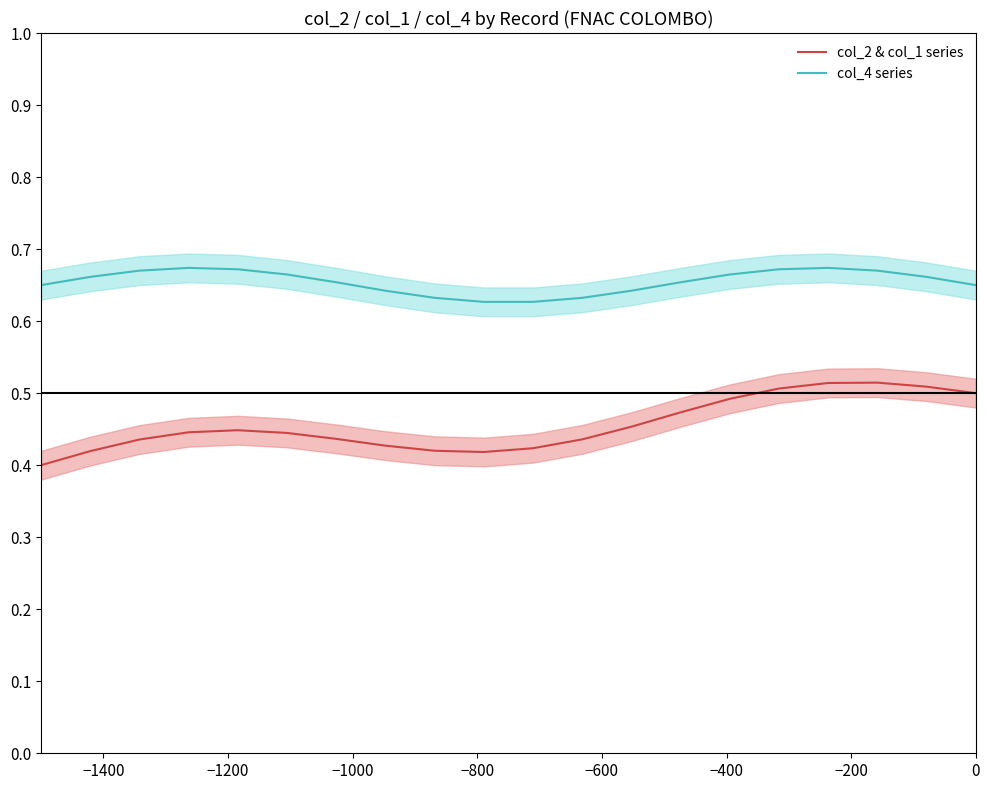

True or false: col_2 & col_1 series and col_4 series intersect in this chart.

False